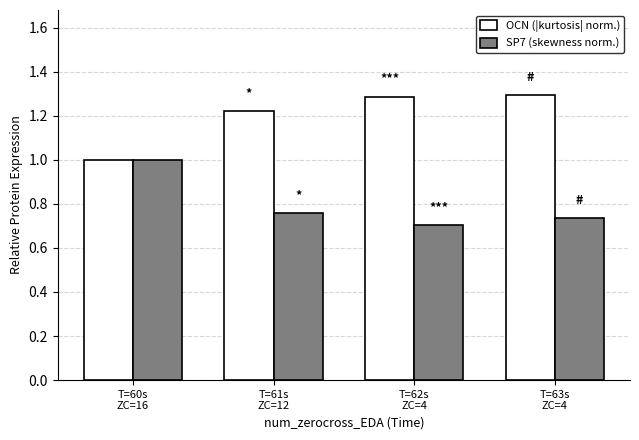

How many groups of bars are there?

4